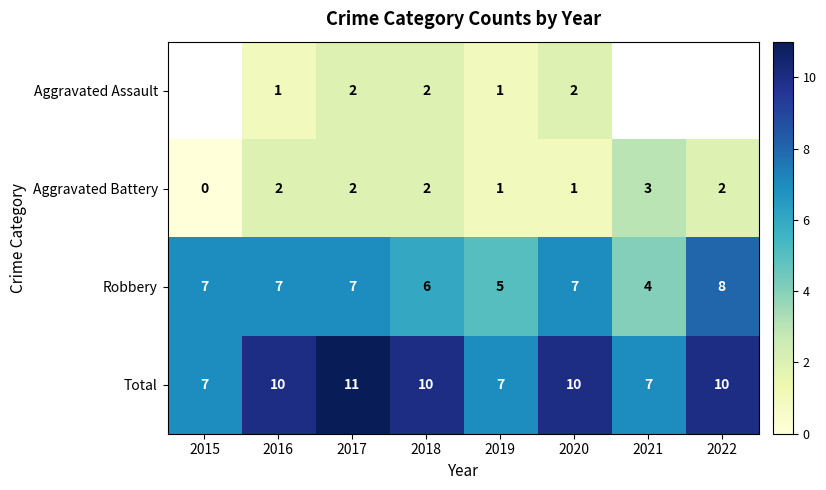

The value of Aggravated Assault at 2019 is 0.3. True or false?

False